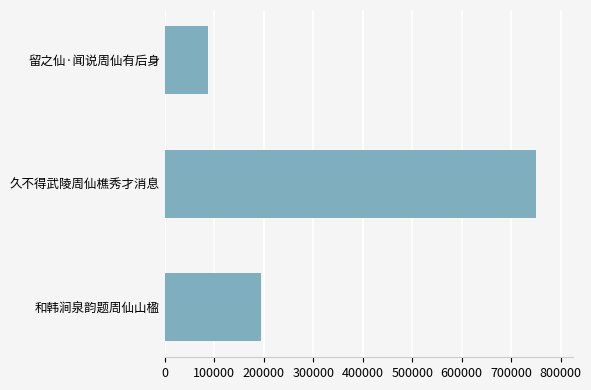

How many data points does each series have?

3